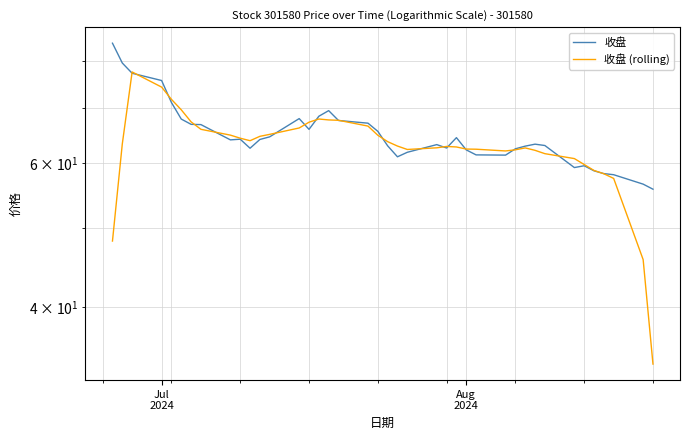

Rank the series by their maximum value, from highest to lowest.

收盘, 收盘 (rolling)